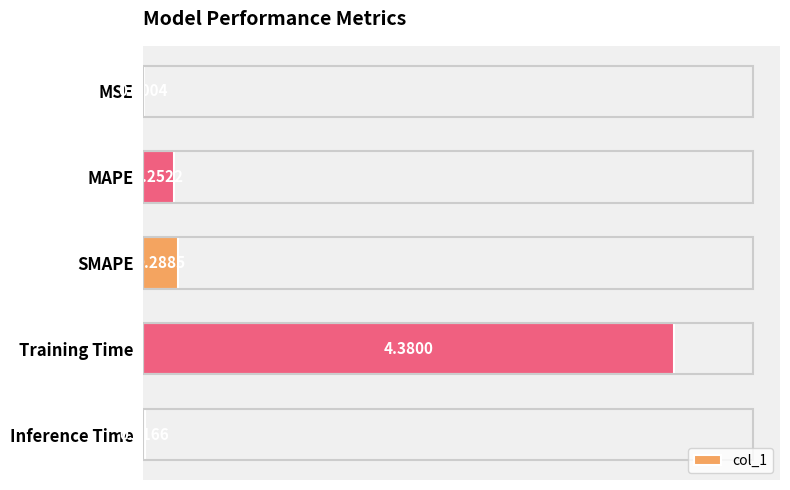

What is the change in value from MSE to Training Time?

+4.4